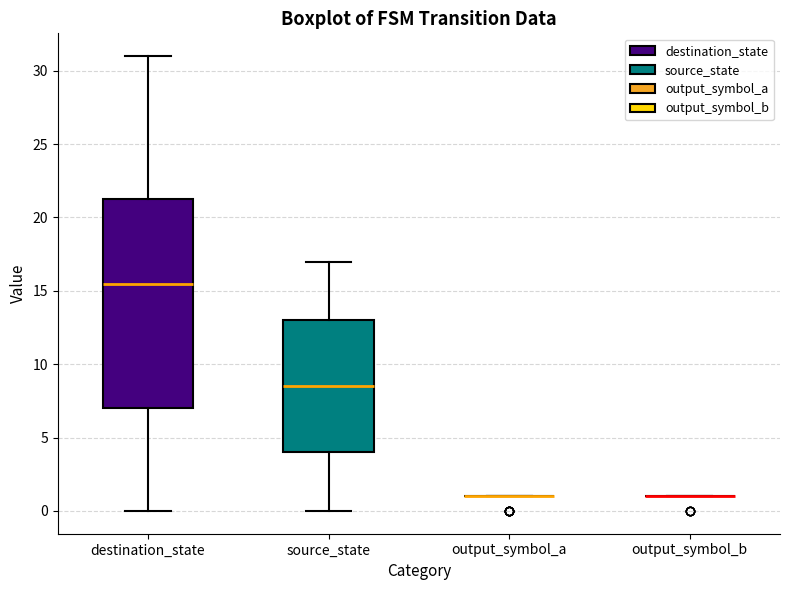

Reading left to right, transcribe this box plot: for each box, give where its median line is, the range the box spans, and where its two whiskers end, as read against the y-axis. The values are not printed on the chart, so give them approximately, as read against the axis.

destination_state: median 15.5, box 7.0 to 21.5, whiskers 0.0 to 31.0
source_state: median 8.5, box 4.0 to 13.0, whiskers 0.0 to 17.0
output_symbol_a: box collapsed to a line at 1.0, whiskers 1.0 to 1.0
output_symbol_b: box collapsed to a line at 1.0, whiskers 1.0 to 1.0